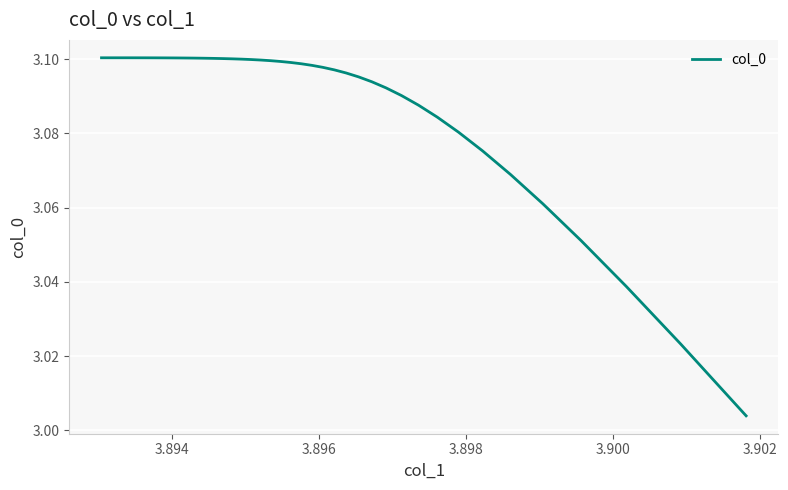

What is the sum of all values?

123.5